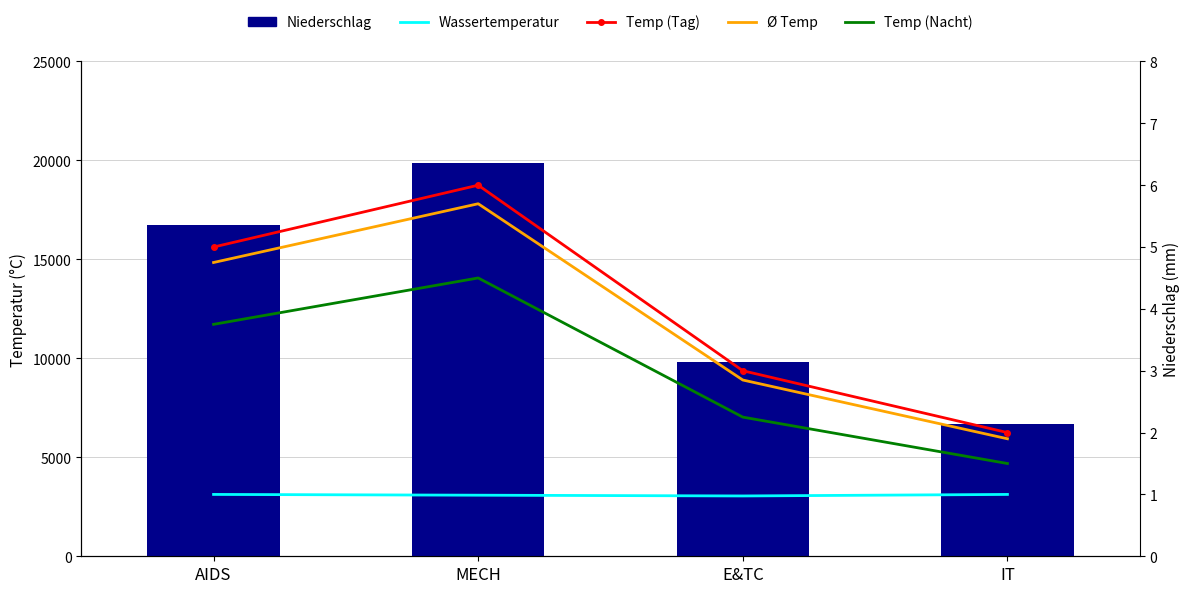

What is the sum of the Niederschlag (Total Fees) values at MECH and IT?

26559.0